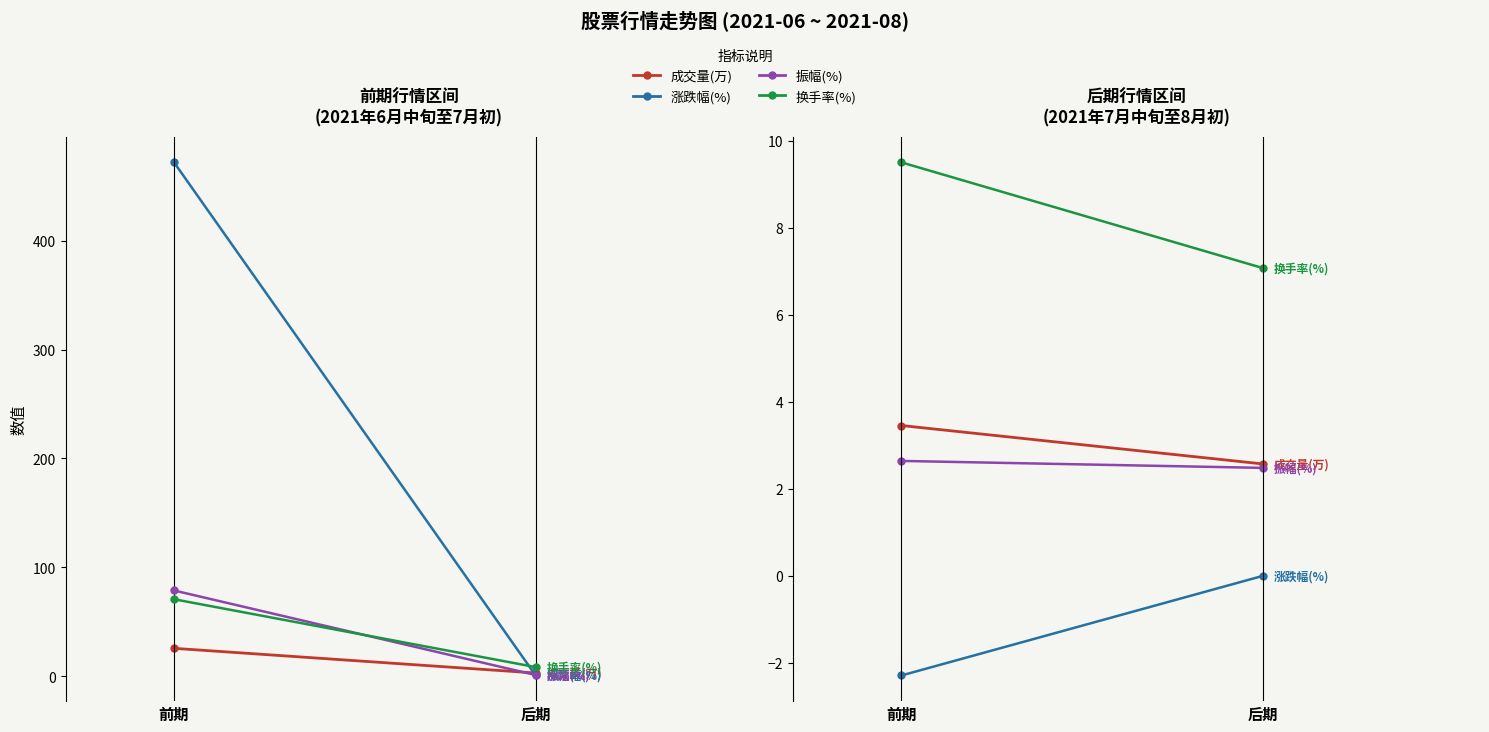

What is the label of the 1st point from the right?

后期